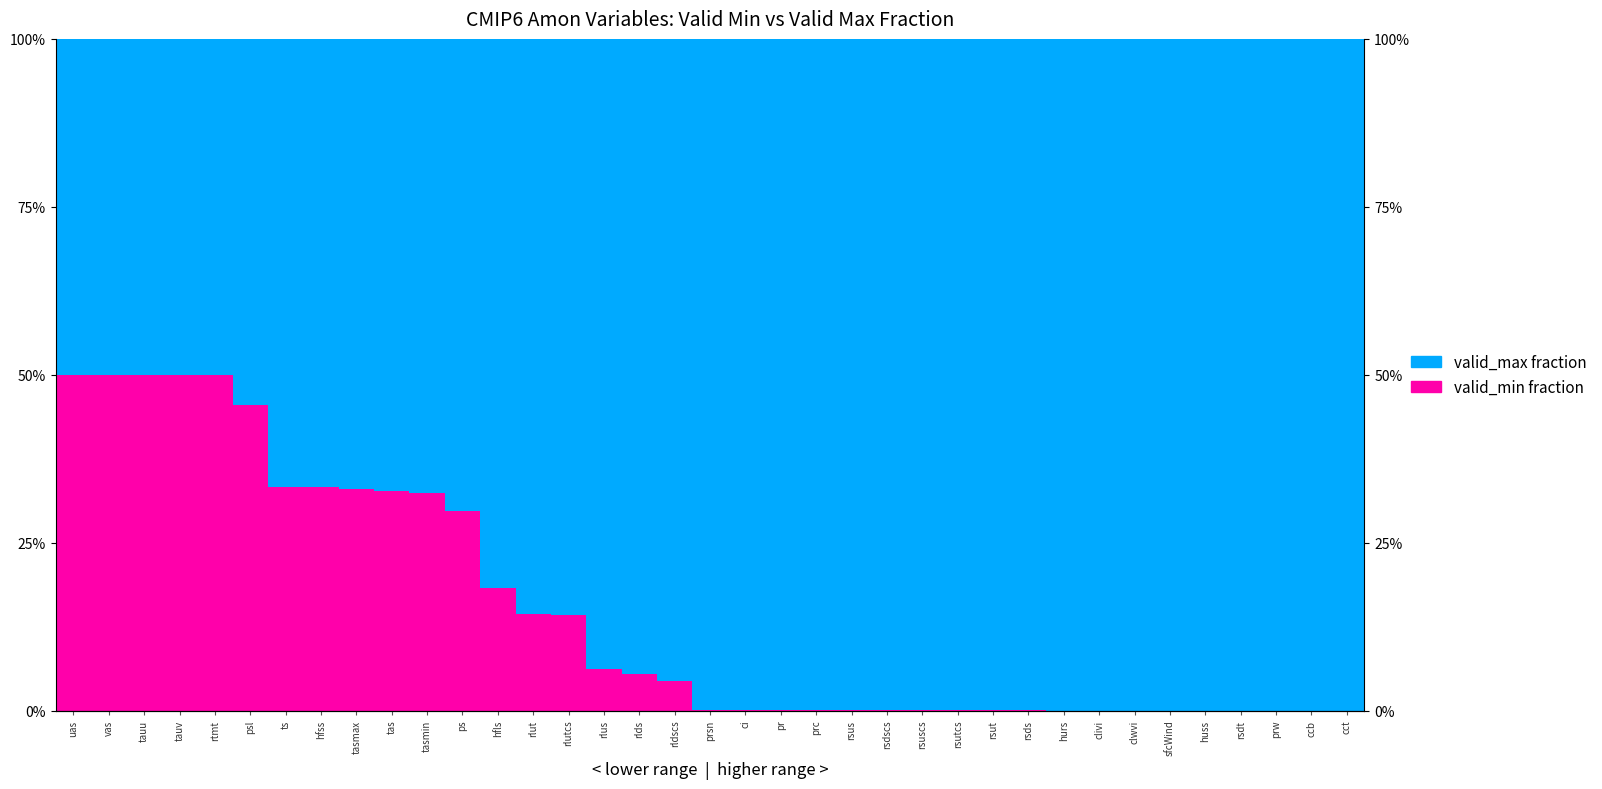

Rank the series by their maximum value, from lowest to highest.

valid_min fraction, valid_max fraction